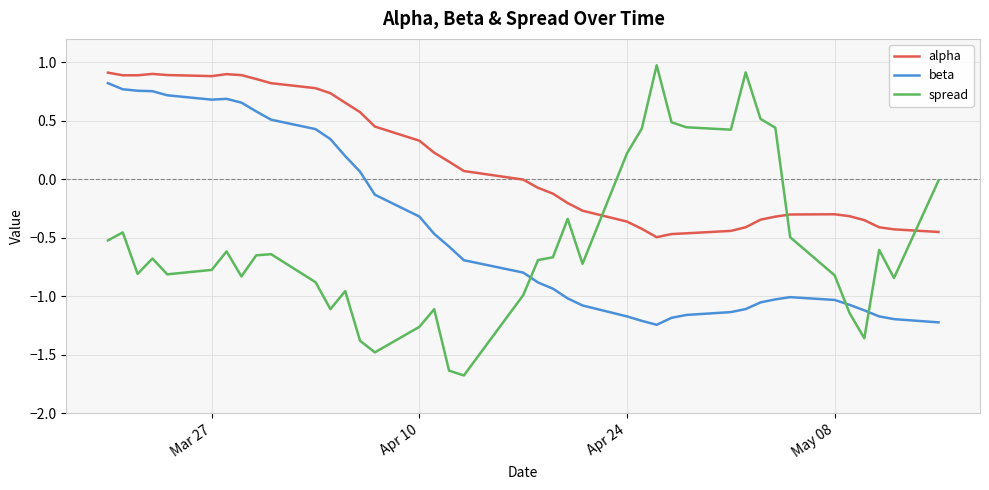

Which series has the largest range (max minus min)?

spread